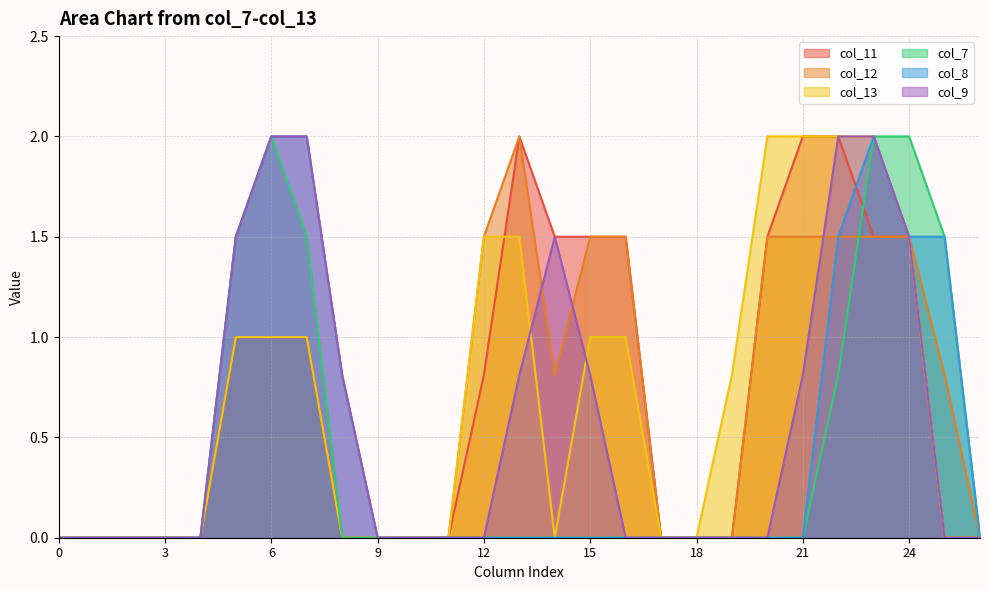

The col_8 series shows -1.0 at 13. True or false?

False